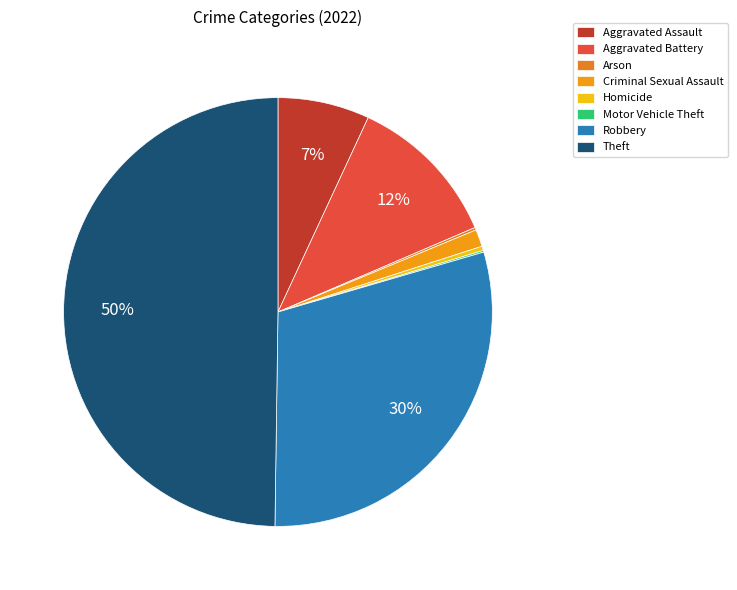

True or false: Aggravated Assault accounts for 1% of the total.

False